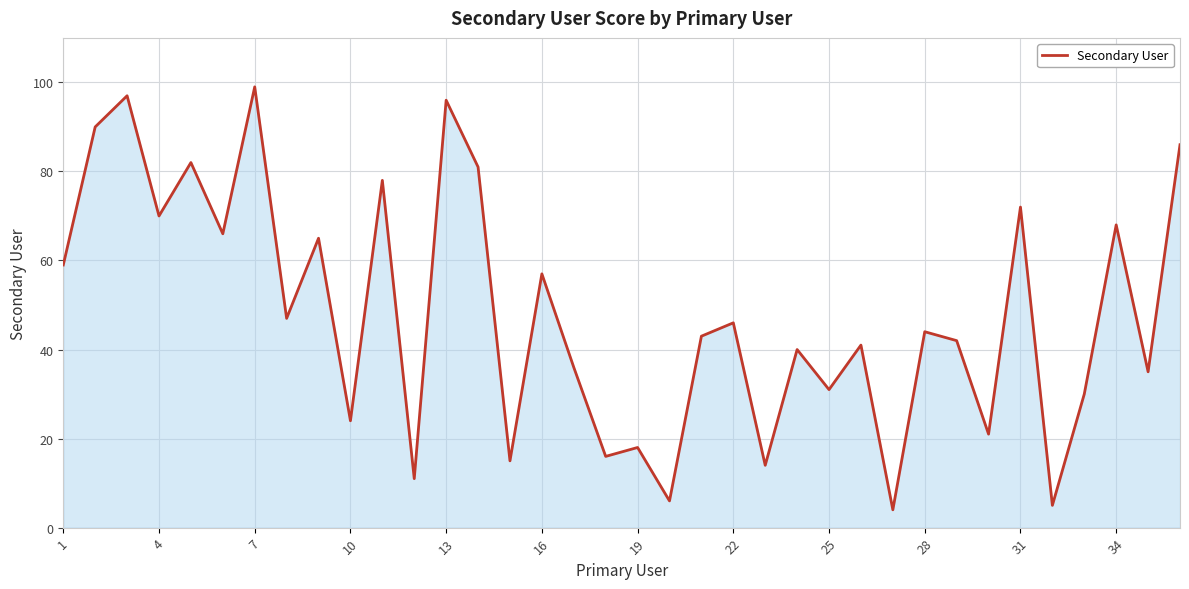

What is the difference between the second highest and minimum values?

93